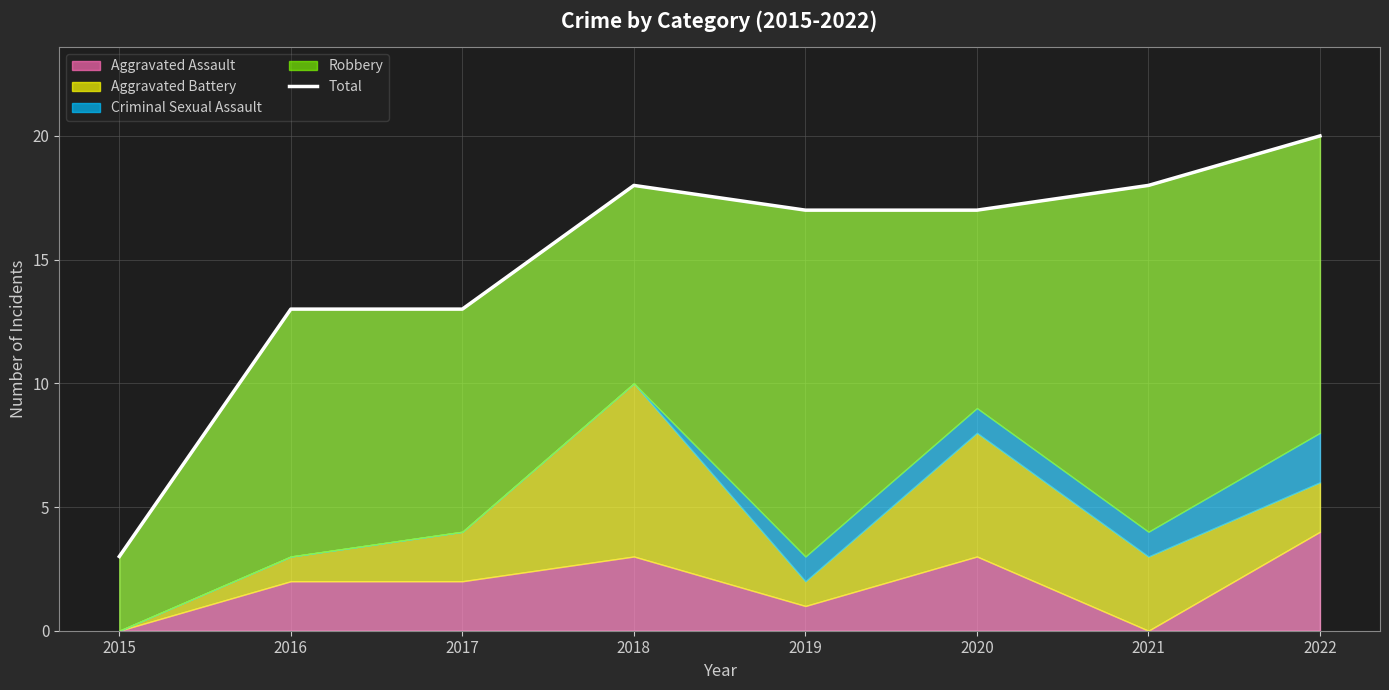

What is the approximate value at 2016?

13